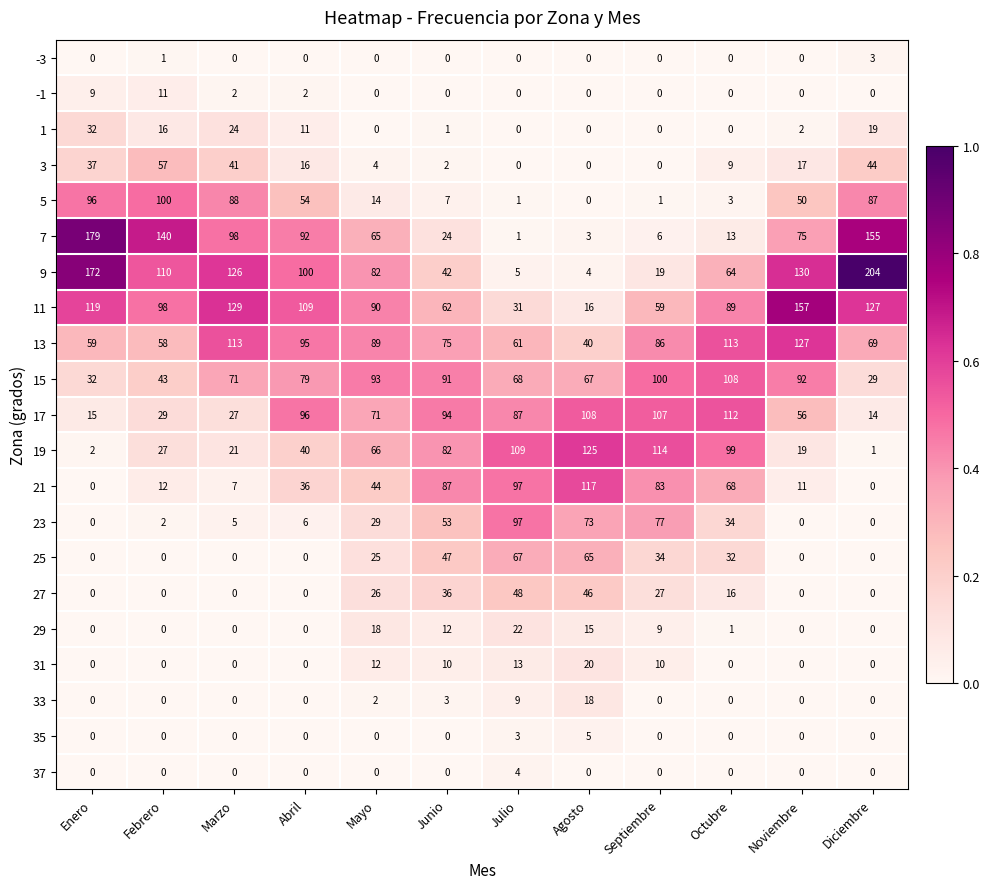

Which label corresponds to the largest value in the chart?

Diciembre